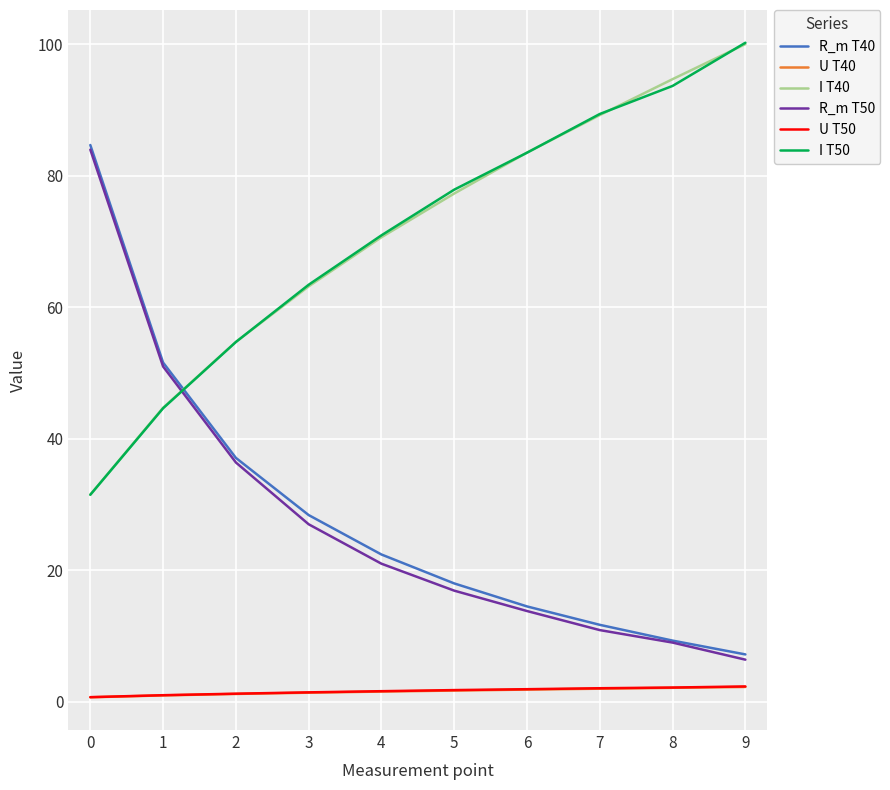

Read the I T50 value at 7.

89.4